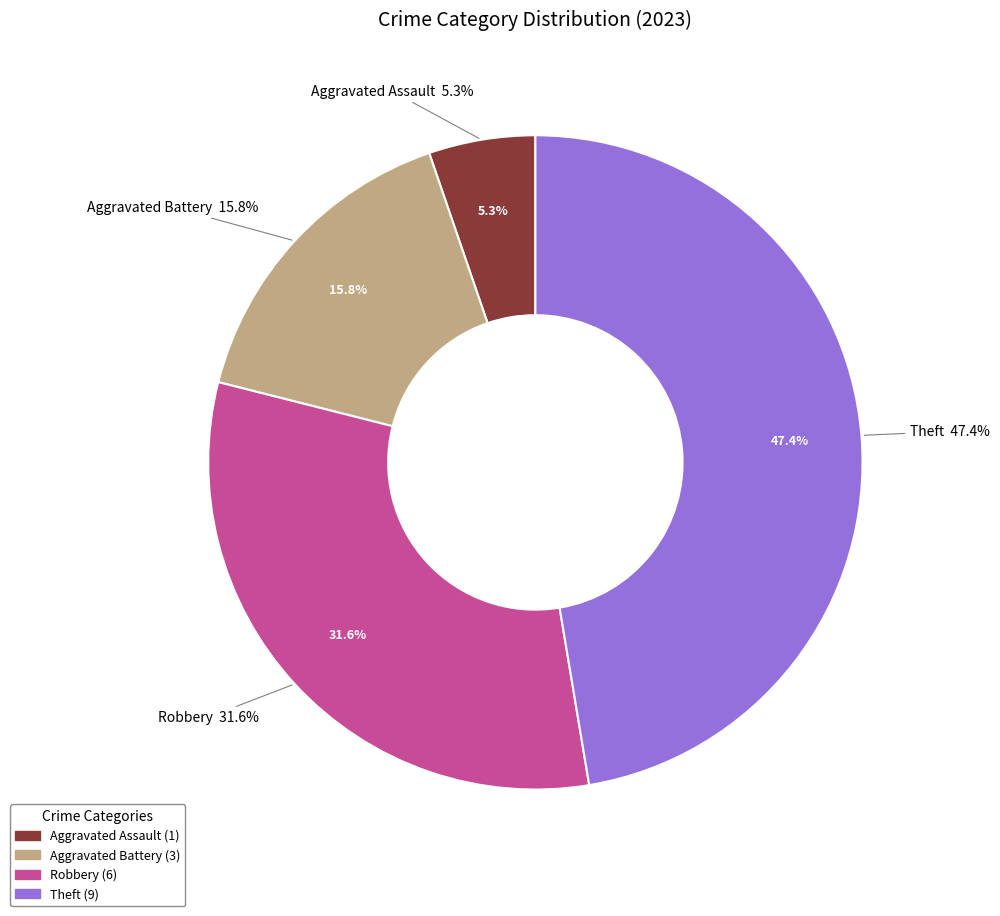

Is the sum of 4 and values_2023 greater than half?

No